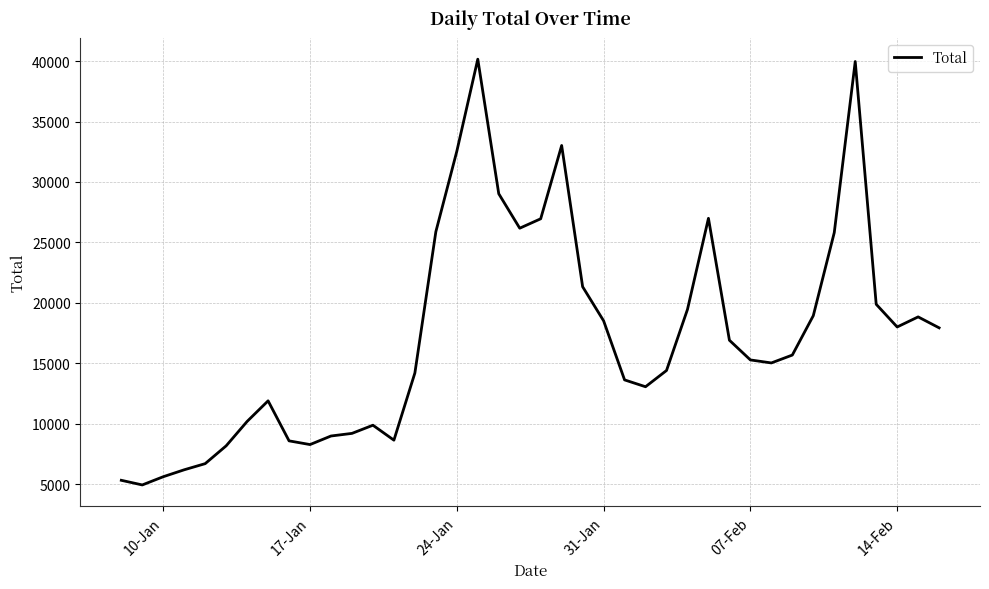

What is the minimum value shown in the chart?

4937